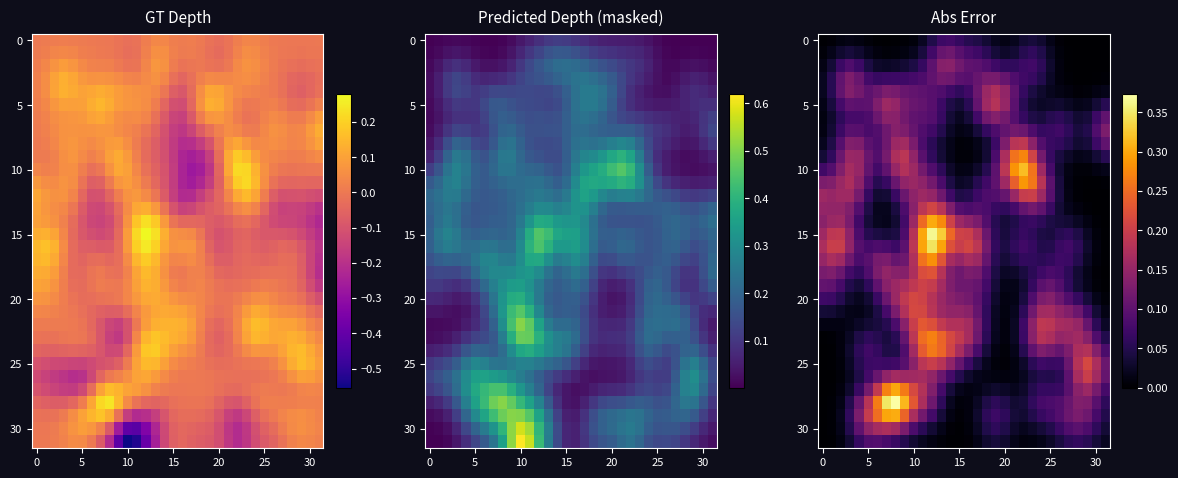

At which category is the sum across all series the highest?

11